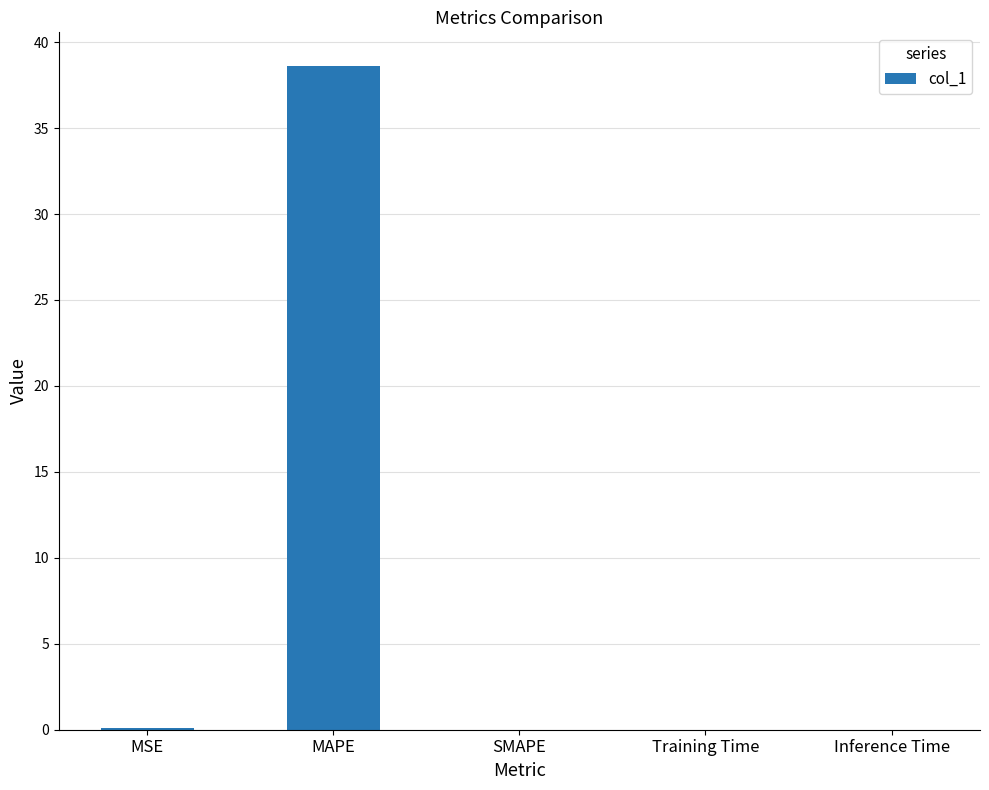

Between SMAPE and MAPE, which is larger?

MAPE